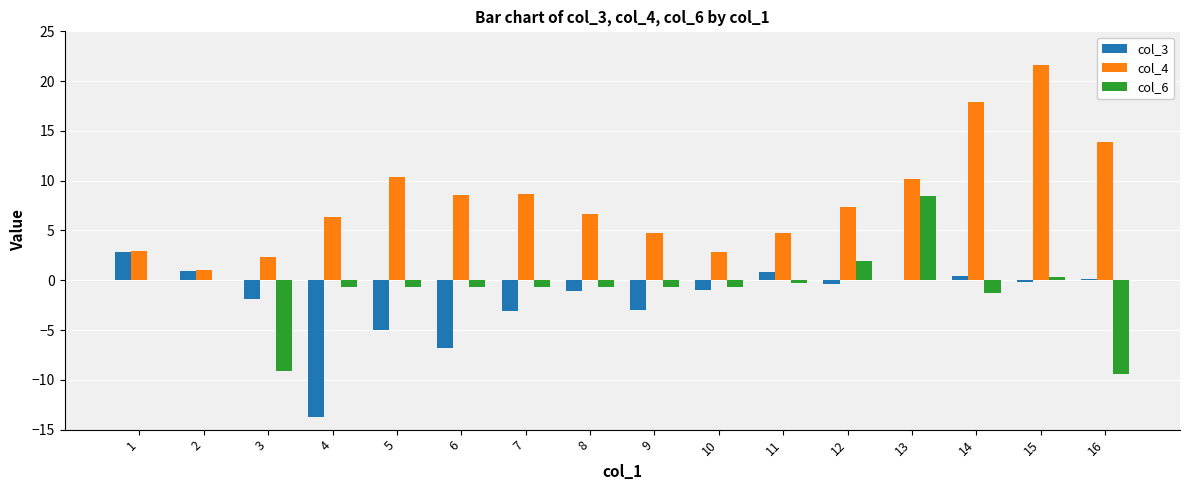

True or false: col_4 has a value of 4.6 at 5.

False